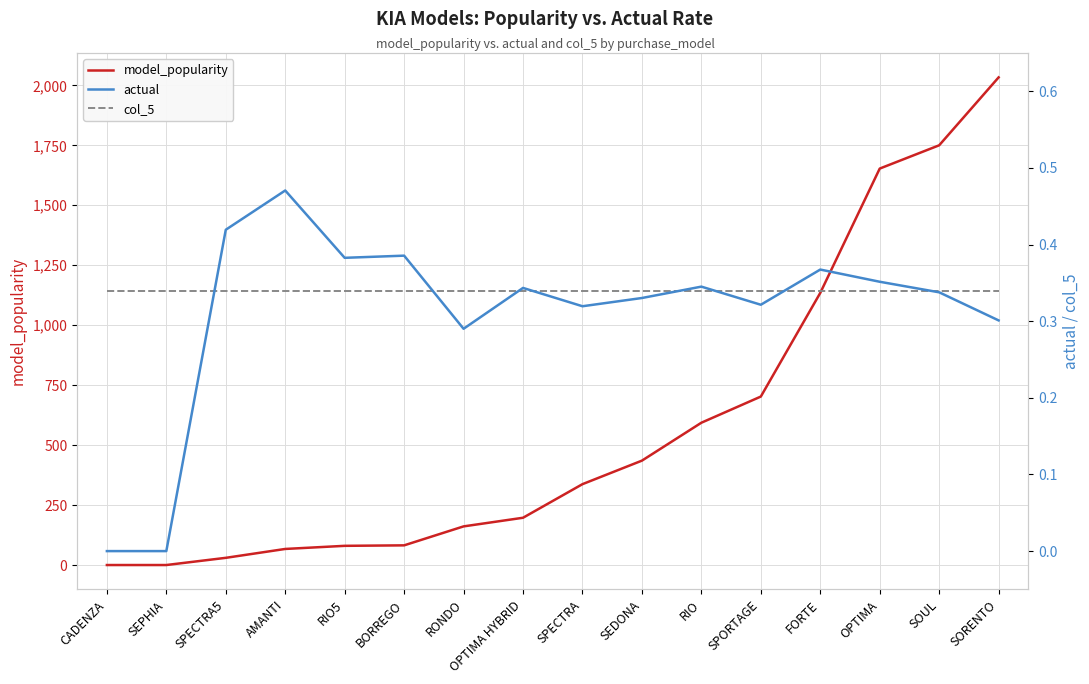

What position from the right is BORREGO?

11